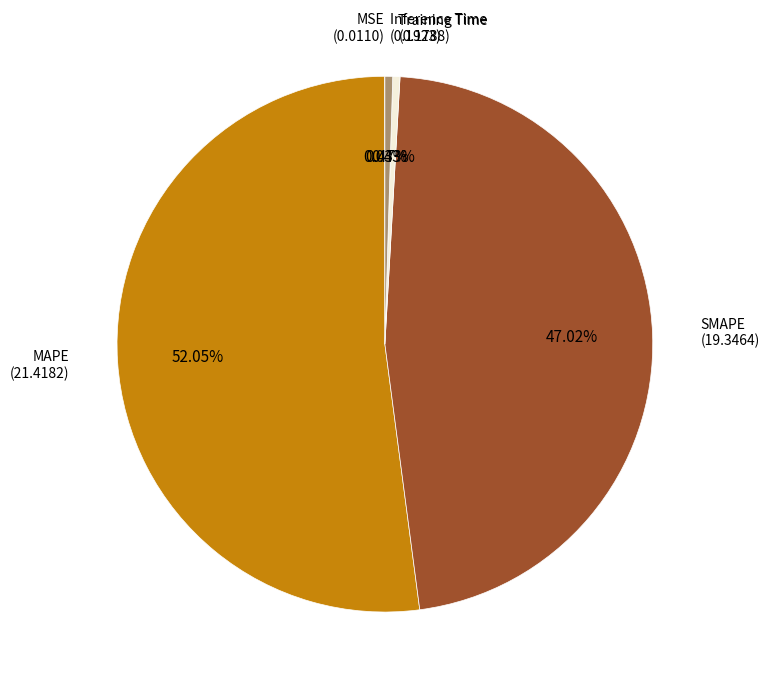

Which slice is the smallest?

MSE